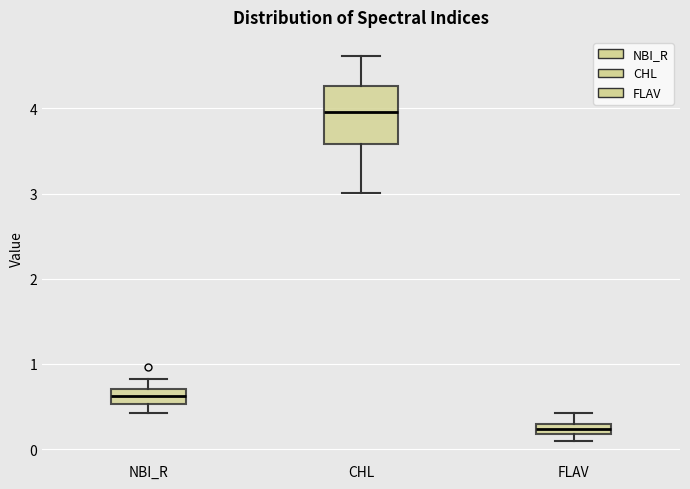

Where does the upper whisker of the box for FLAV end on the y-axis? The values are not printed on the chart, so give them approximately, as read against the axis.

0.4